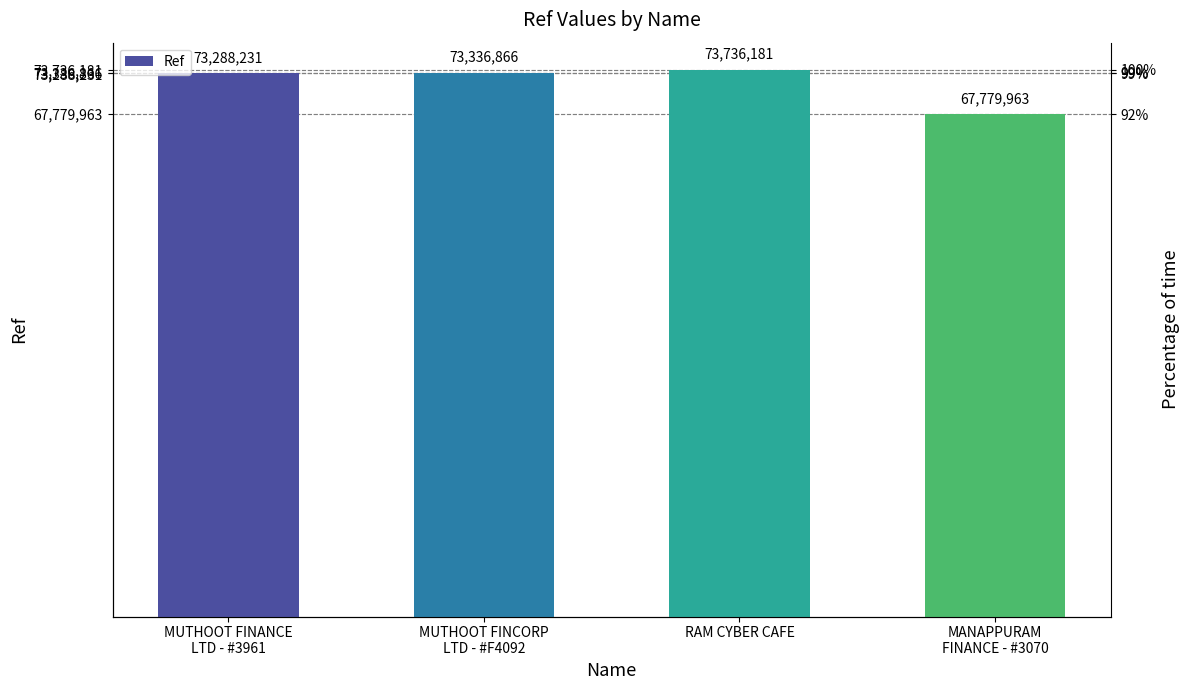

Rank the categories by value from highest to lowest.

RAM CYBER CAFE, MUTHOOT FINCORP
LTD - #F4092, MUTHOOT FINANCE
LTD - #3961, MANAPPURAM
FINANCE - #3070